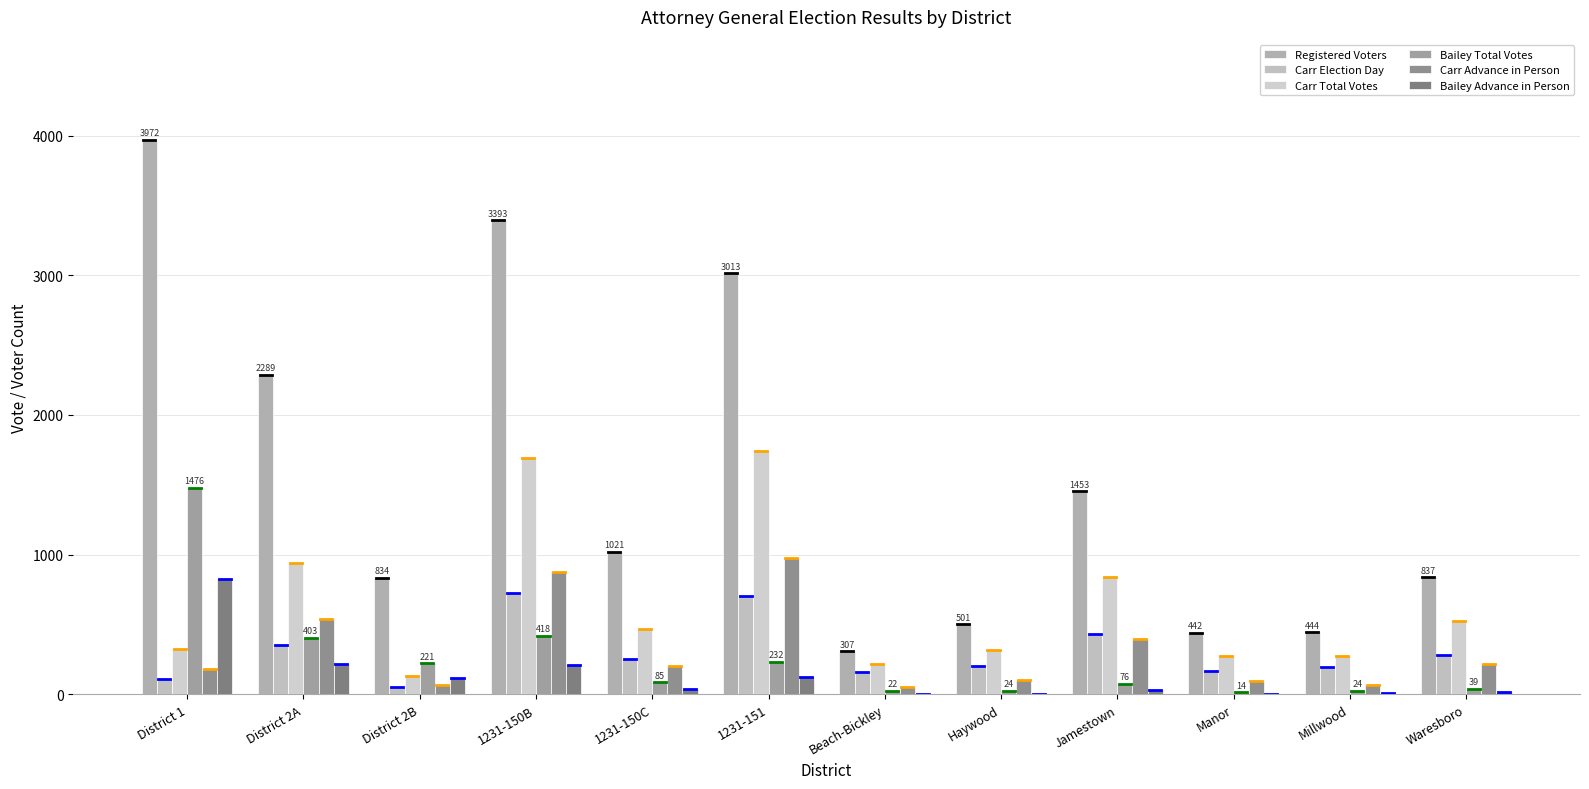

How many groups of bars are there?

12